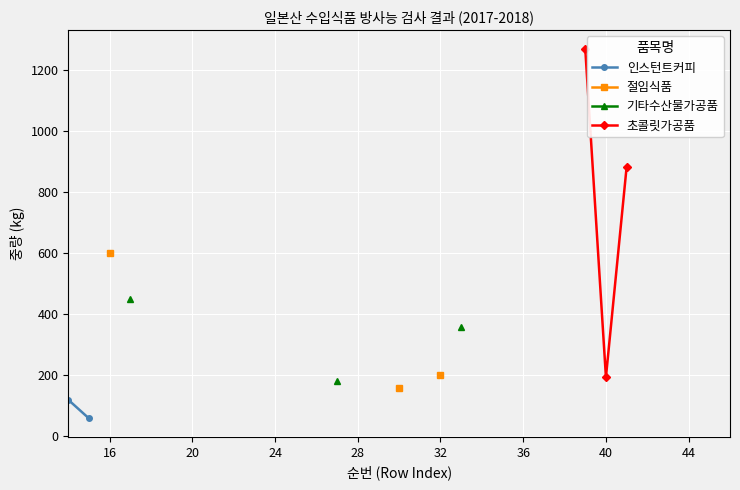

At how many categories does at least one series exceed 1232?

1